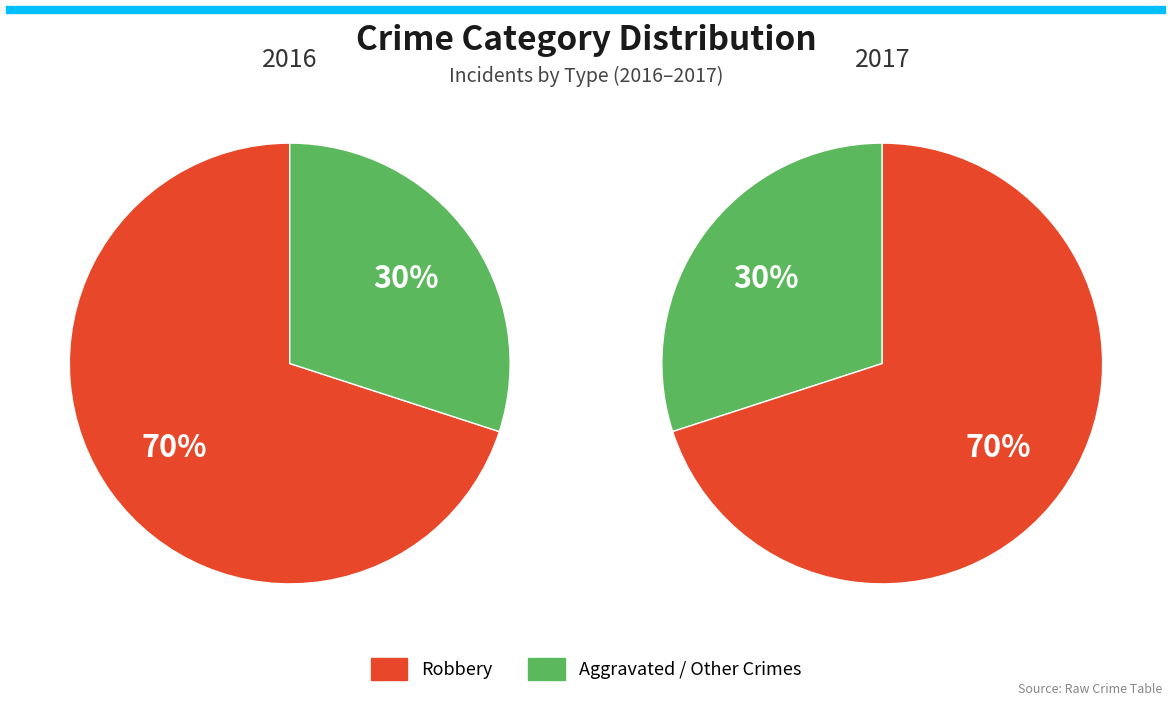

True or false: Robbery accounts for 51% of the total.

False